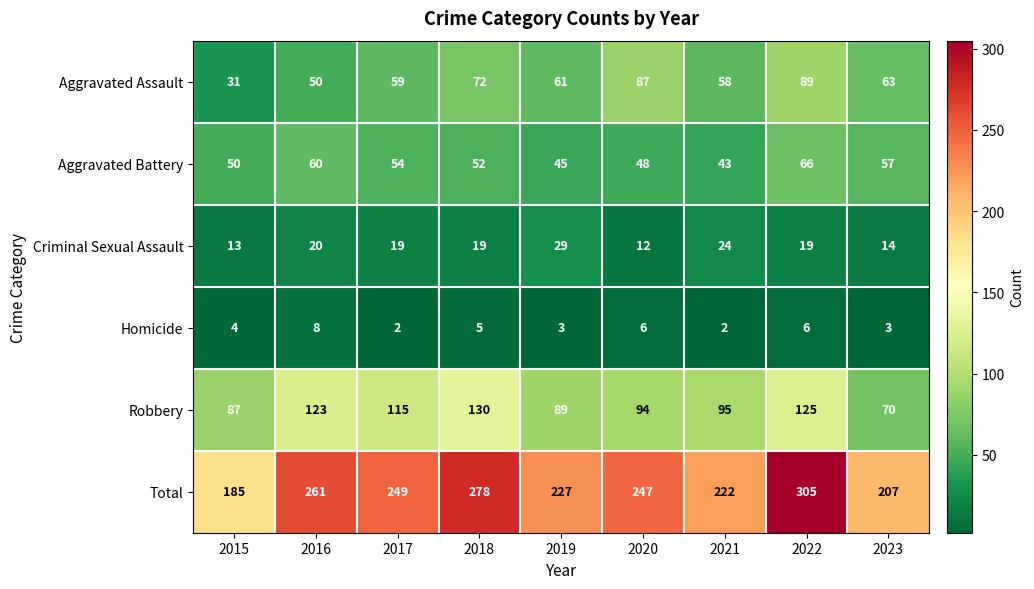

What is the average value of the Robbery series?

103